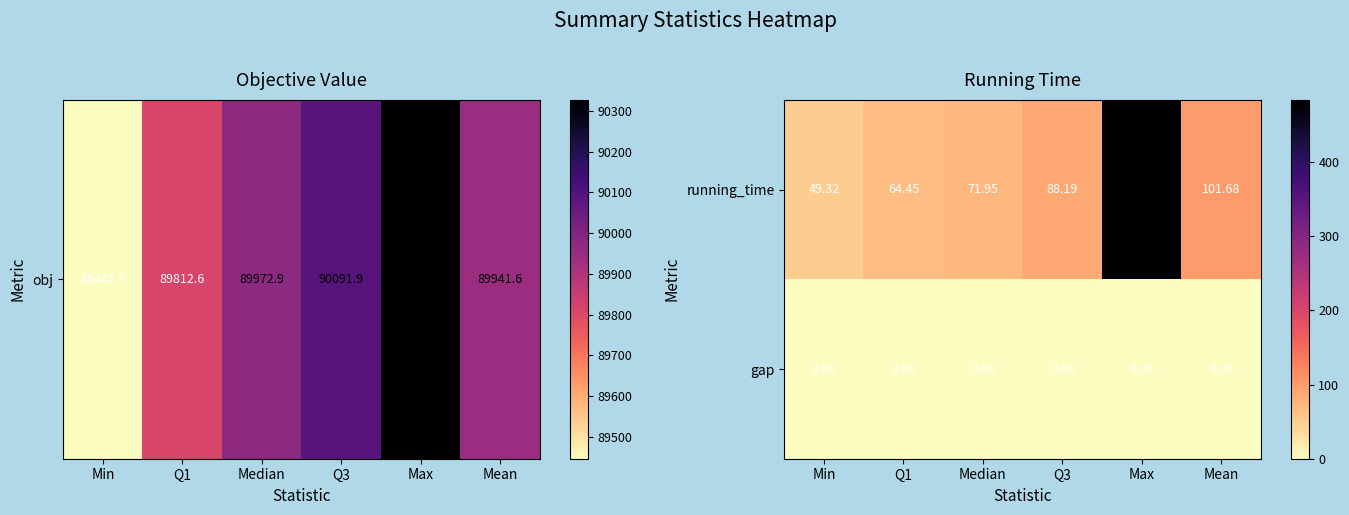

What is the spread (max minus min) of values at Mean?

101.7